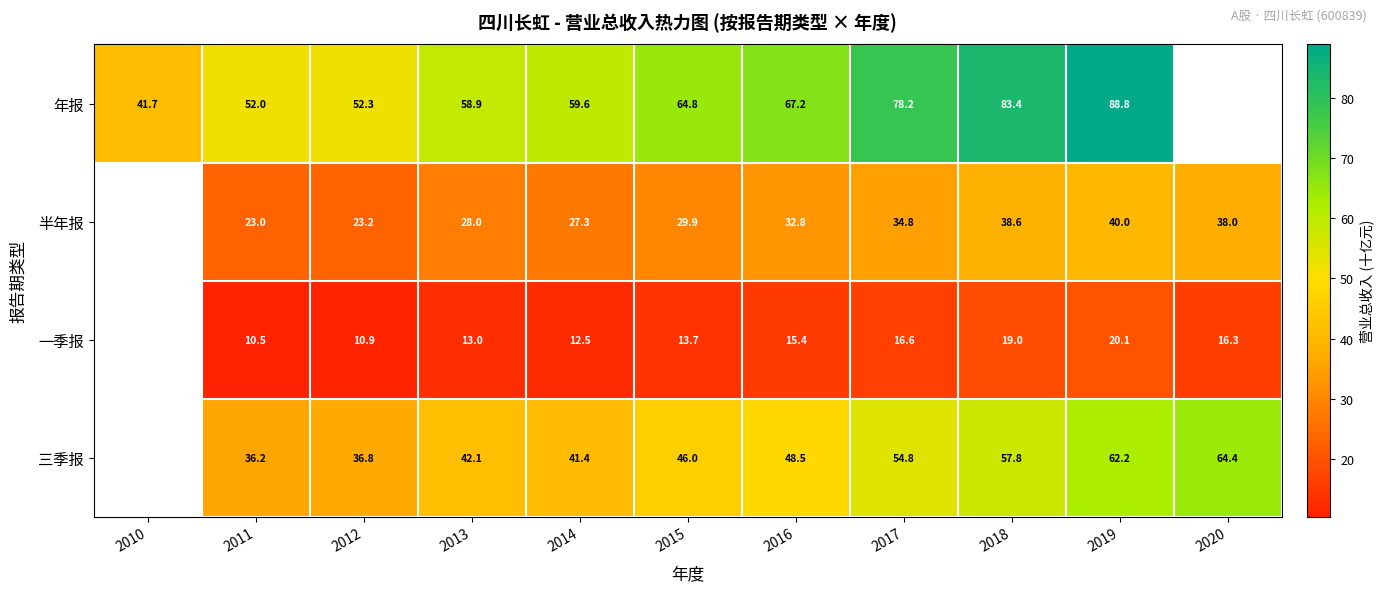

Which series changed the most between 2015 and 2016?

半年报